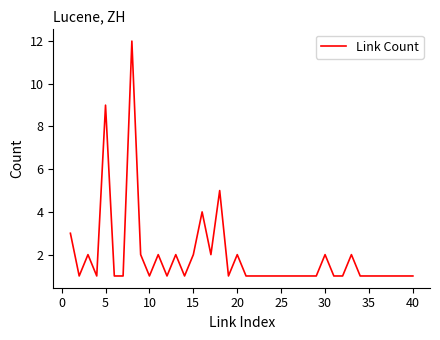

What is the difference between the maximum and minimum values?

11